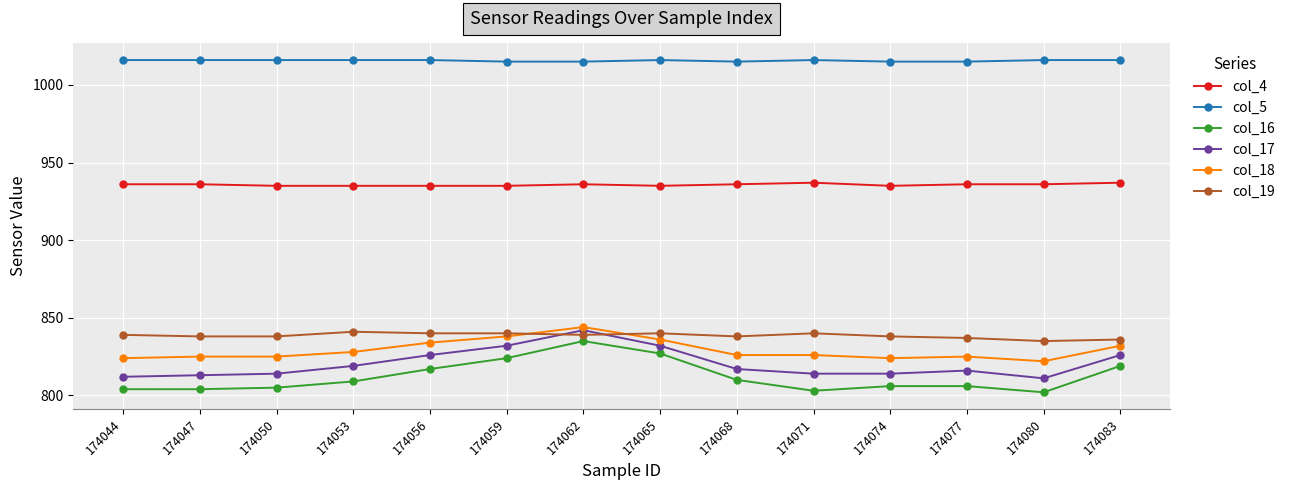

Does the chart display data point markers on the line(s)?

Yes